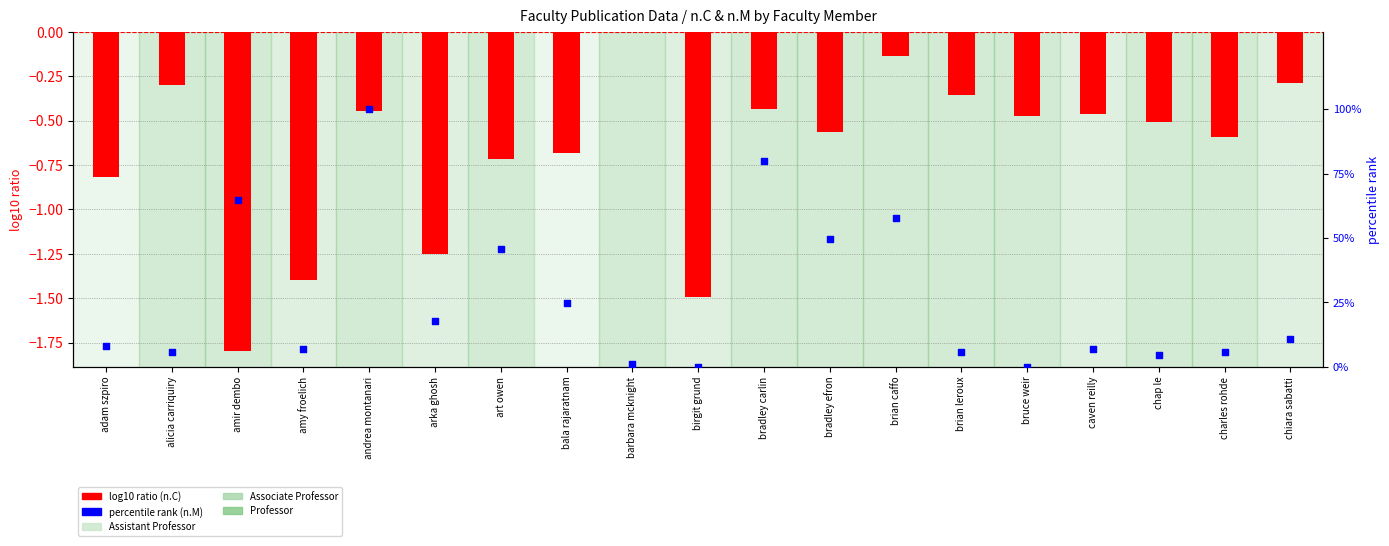

Is the value of log10 ratio (n.C) at brian caffo greater than the value of percentile rank (n.M) at bradley carlin?

No